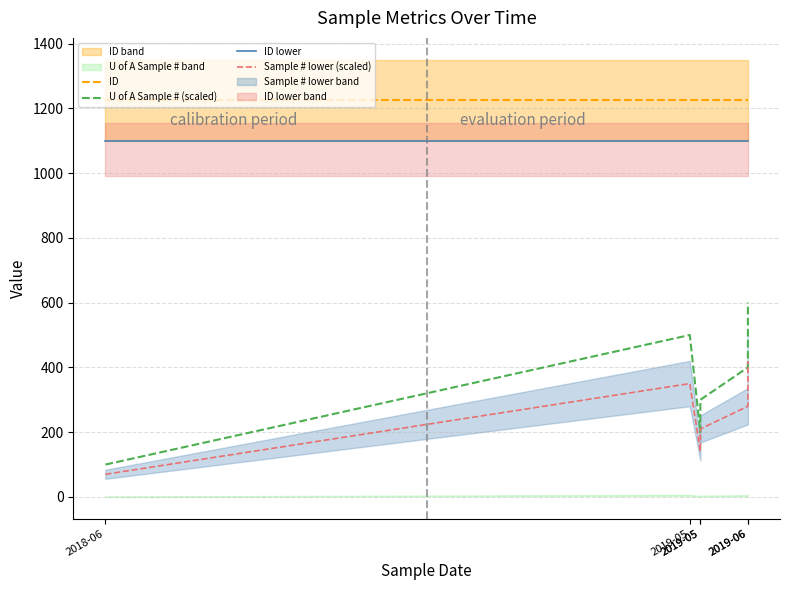

The ID series shows 1740.3 at 2018-06. True or false?

False